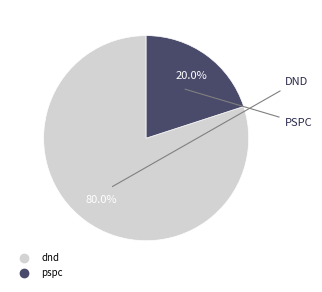

Which slice is the smallest?

pspc